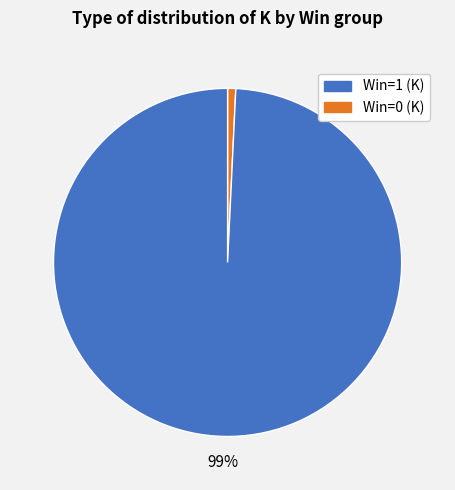

To the nearest percent, what is the average slice percentage?

50%